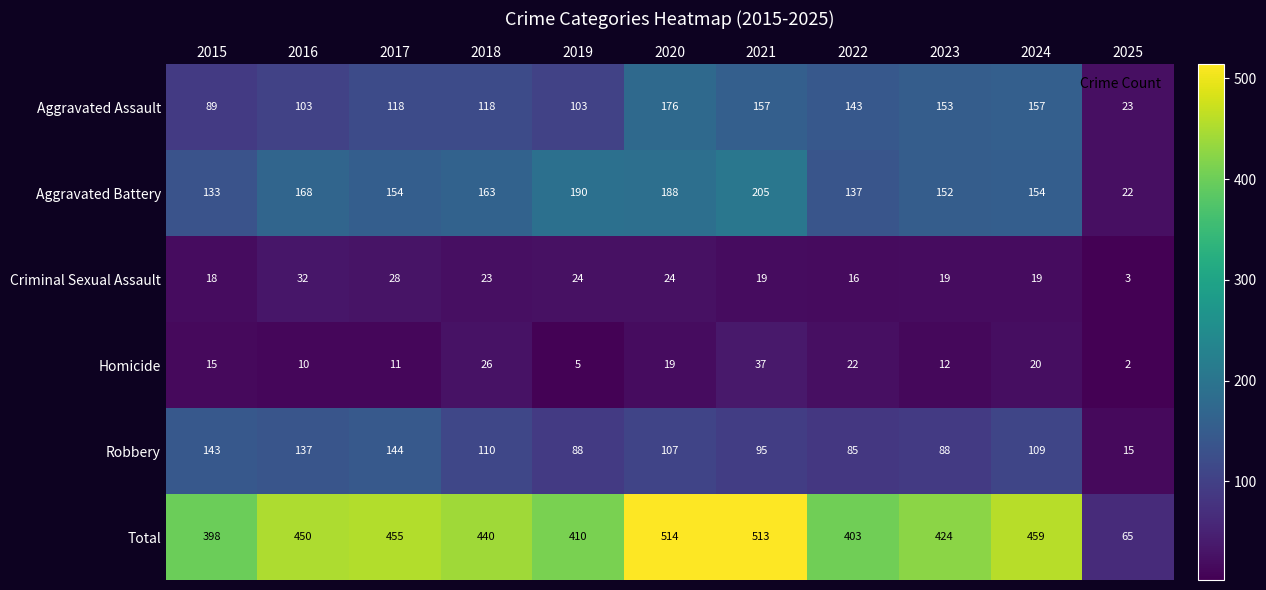

What is the sum of all Aggravated Assault values?

1340